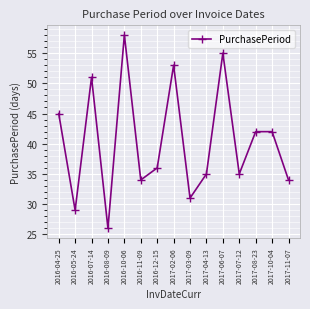

How many categories are shown in the chart?

15